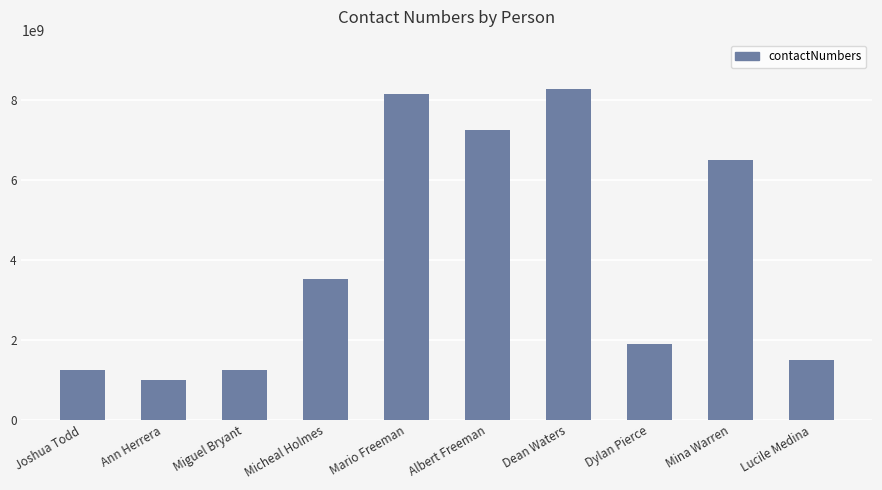

How many values are below 3516391235?

5